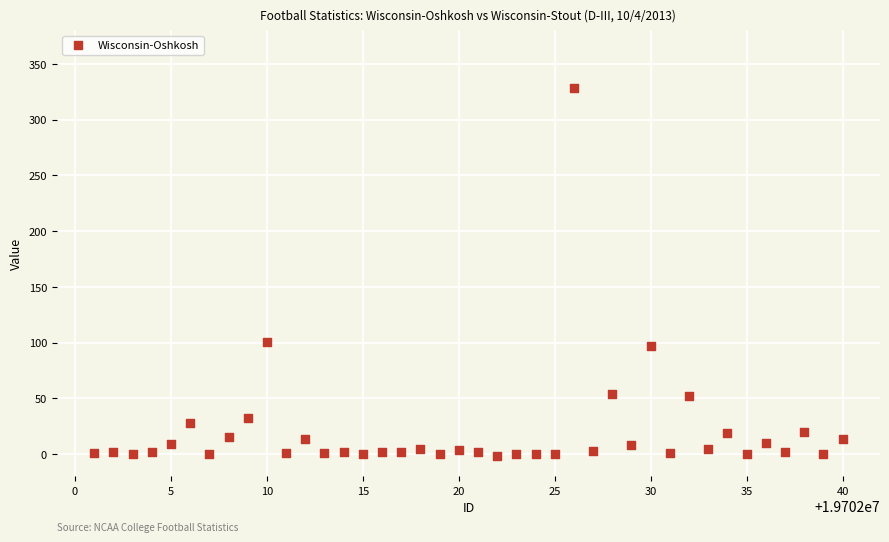

What Y value in the scatter plot is closest to 163?

101